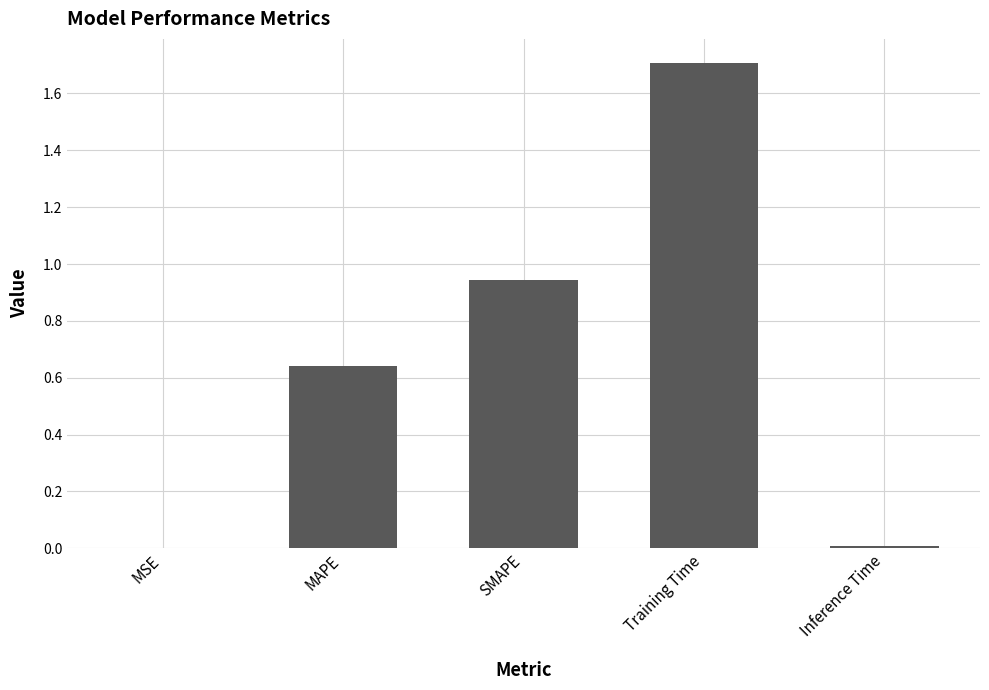

Which has a higher value, Inference Time or SMAPE?

SMAPE